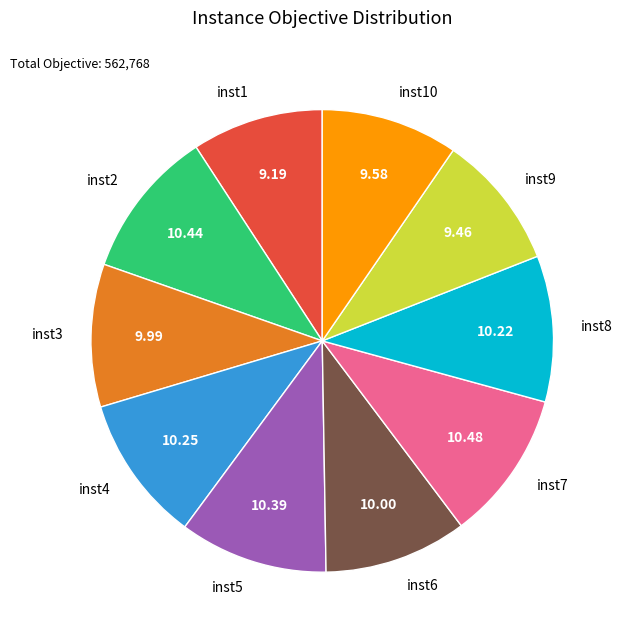

Is there any slice that represents more than half of the pie?

No